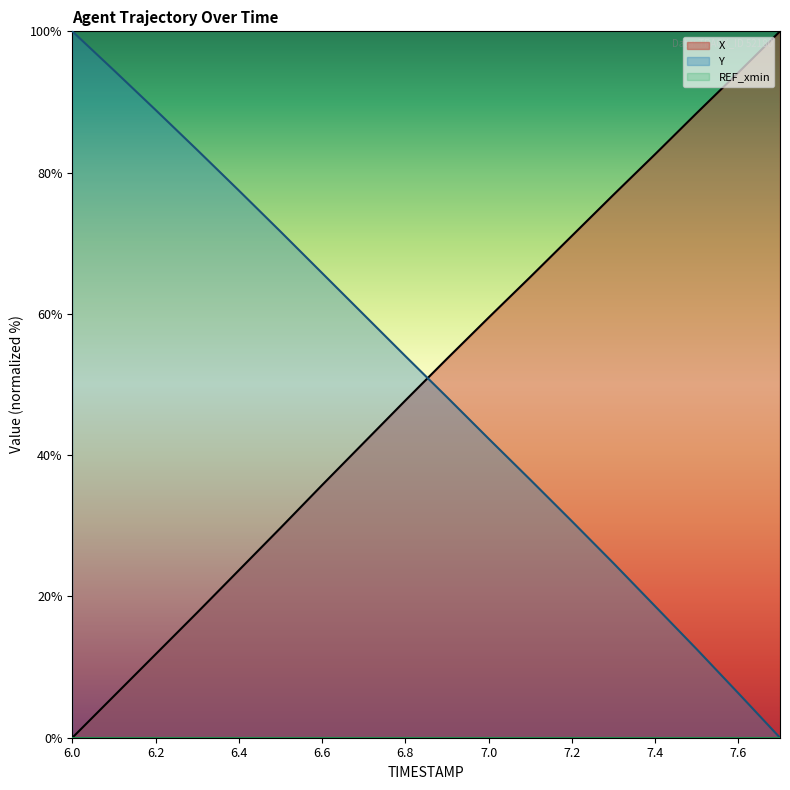

What position from the right is 6.0?

18